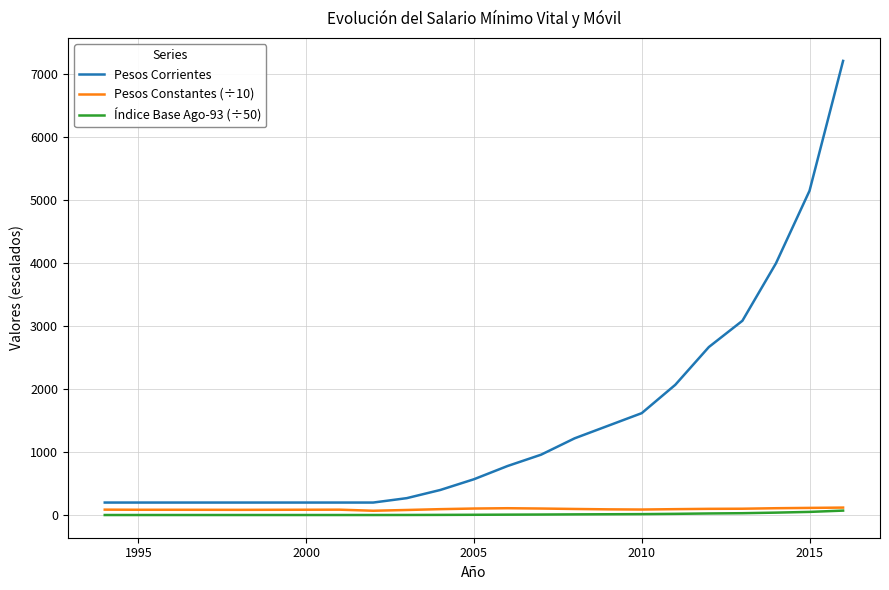

Which series has the largest range (max minus min)?

Pesos Corrientes